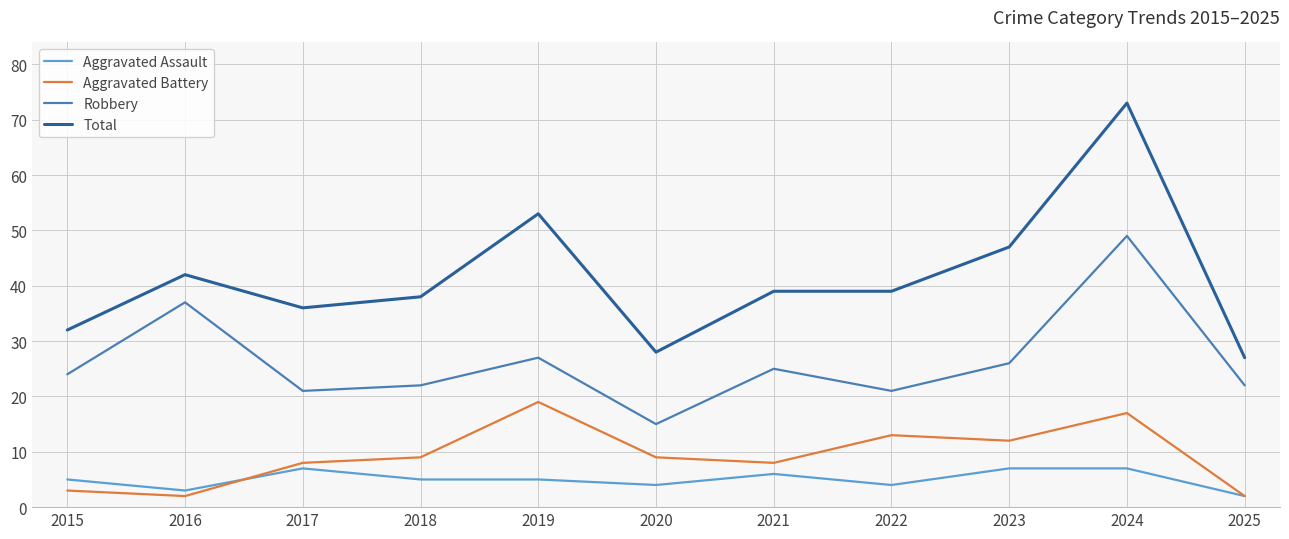

At which category is the sum across all series the highest?

2024